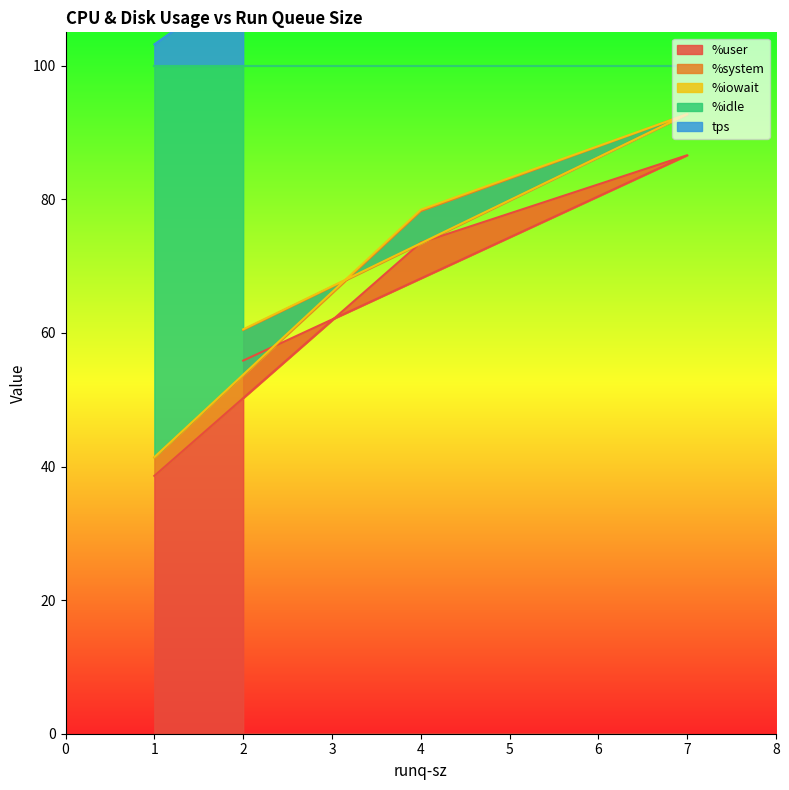

What is the value of the tps point at the 2nd from the left?

131.4